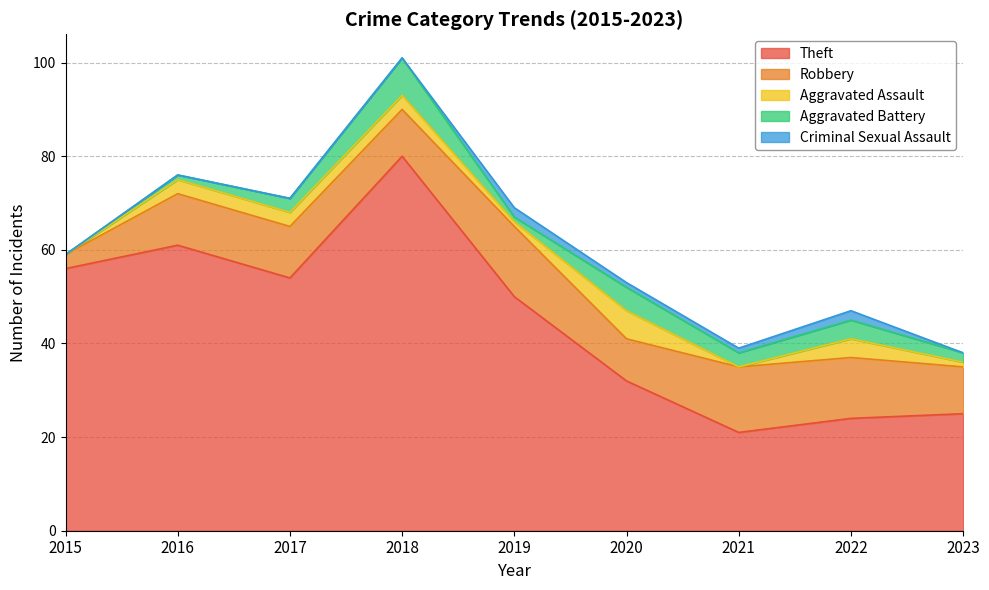

What is the difference between the maximum and minimum values in the Aggravated Battery series?

8